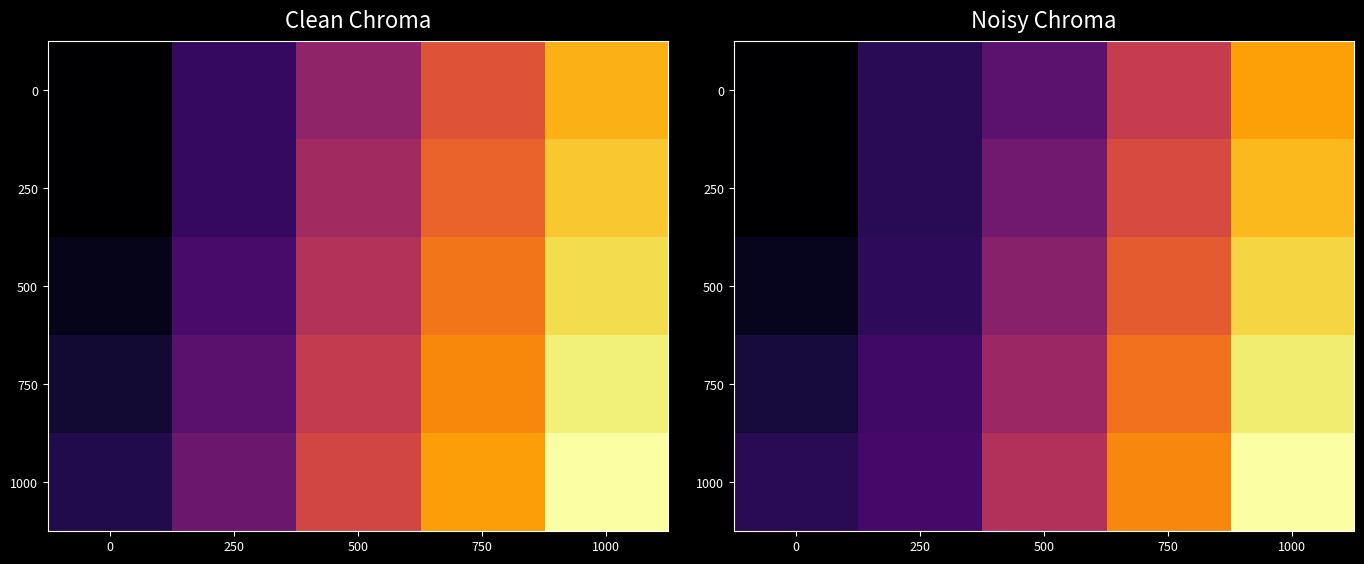

What is the difference between the highest and lowest values at 250?

38.2